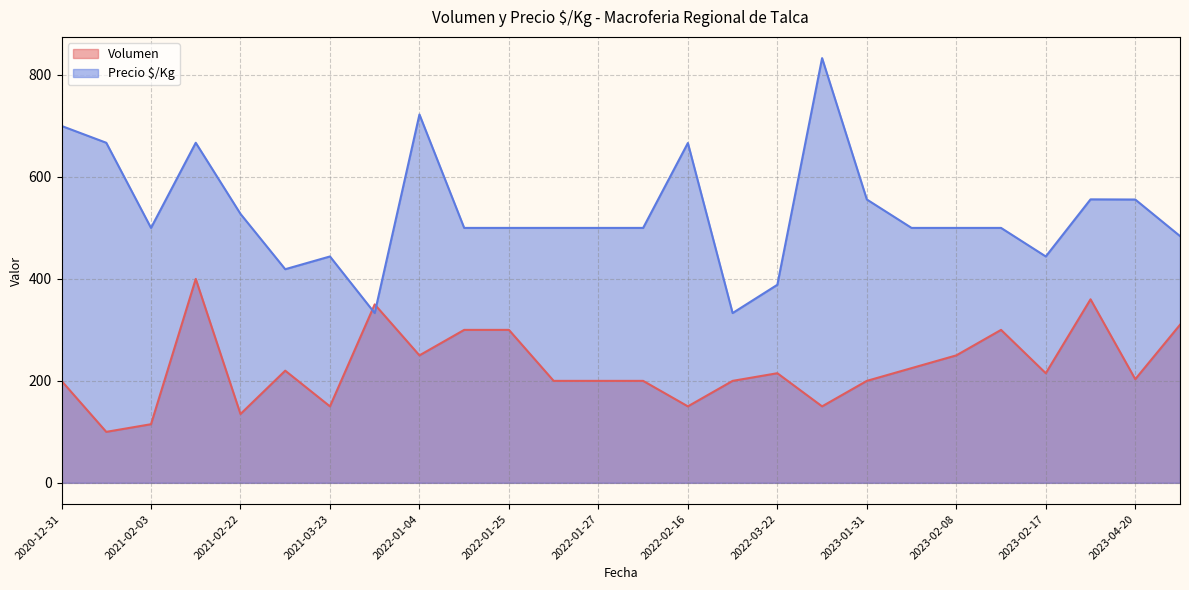

Where is the first local maximum for Volumen?

2021-02-12